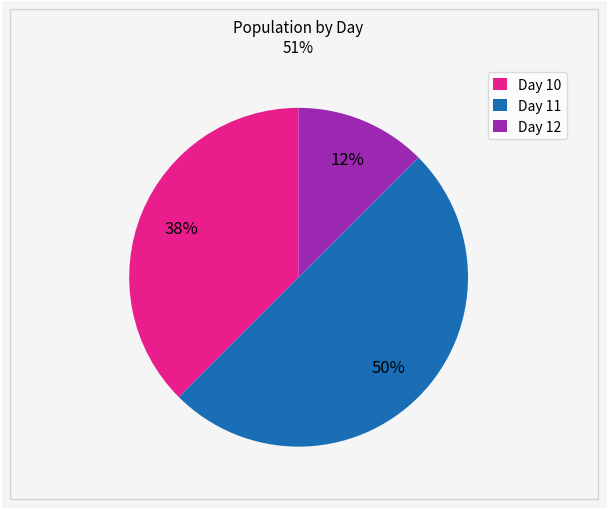

Does Day 12 represent more than half of the total?

No